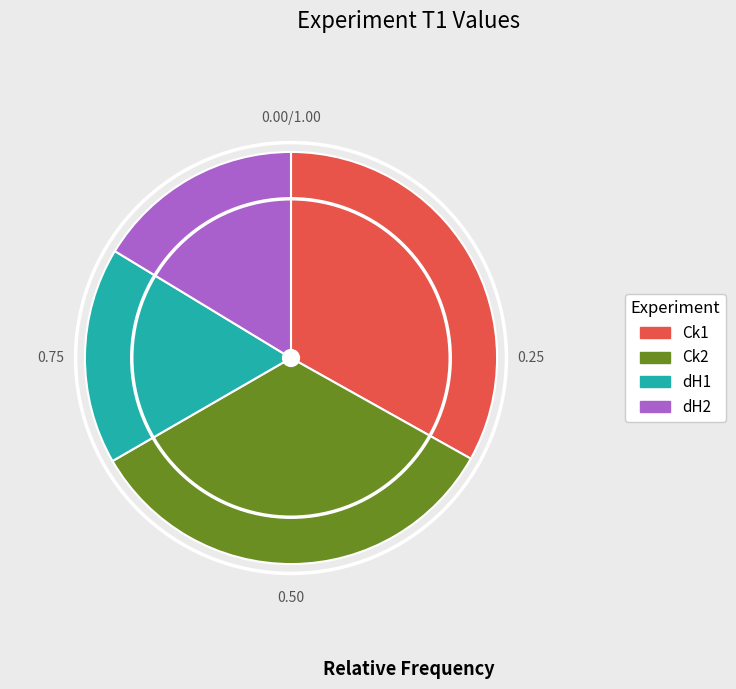

Combined, do dH1 and dH2 account for over 50%?

No